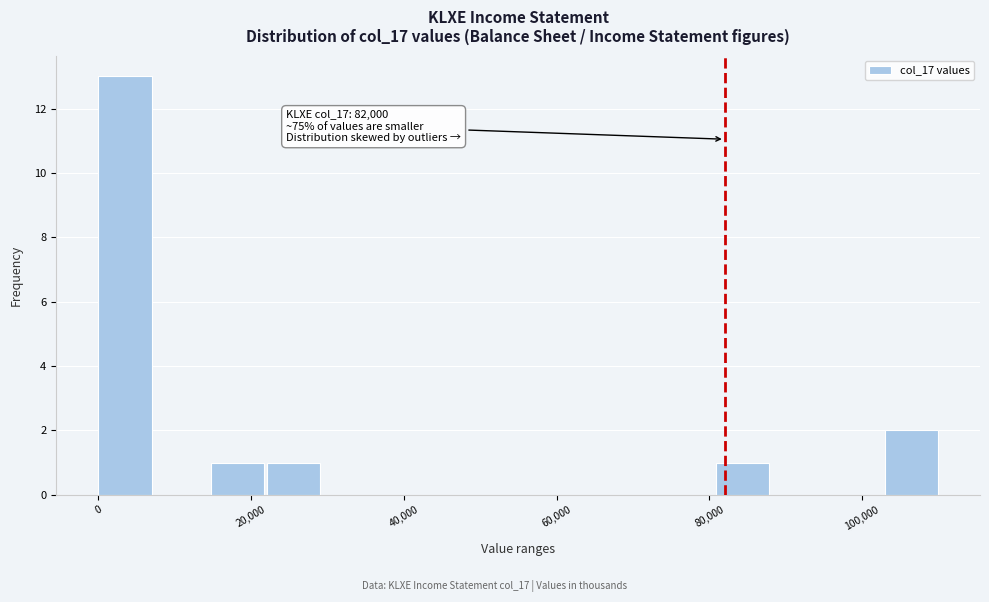

Around what value on the x-axis is the tallest bar? Give the approximate position of its centre, as read against the axis.

4000